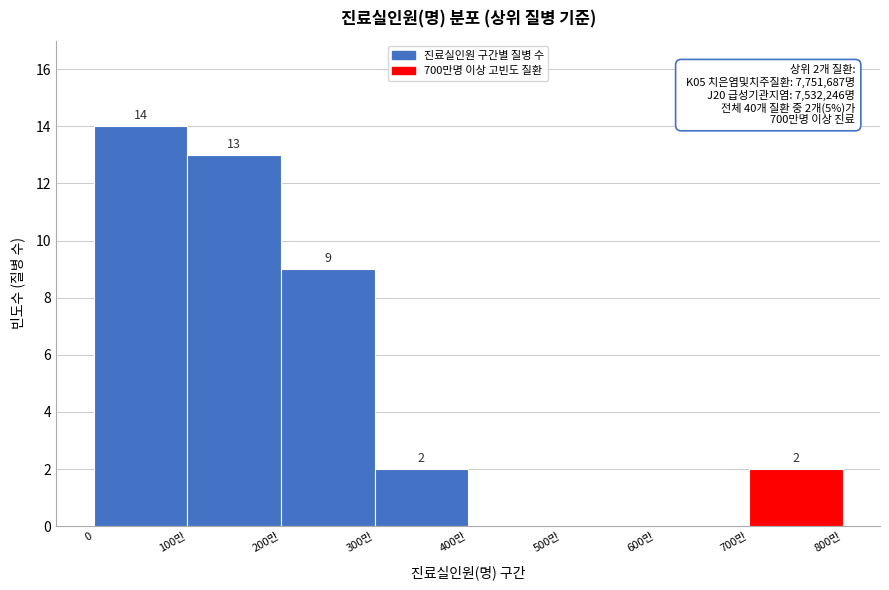

Reading left to right, transcribe all the data shown in this chart.

0=14	100만=13	200만=9	300만=2	400만=0	500만=0	600만=0	700만=2